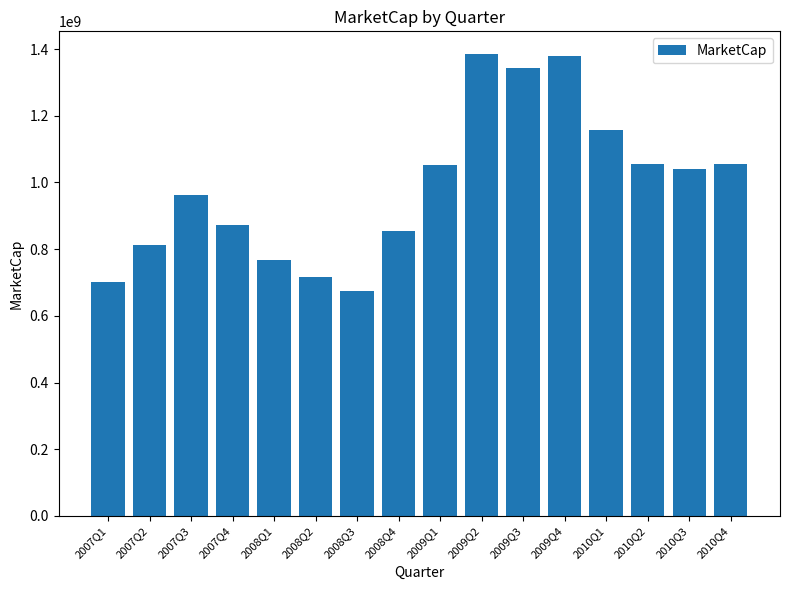

What is the average value?

989012757.8